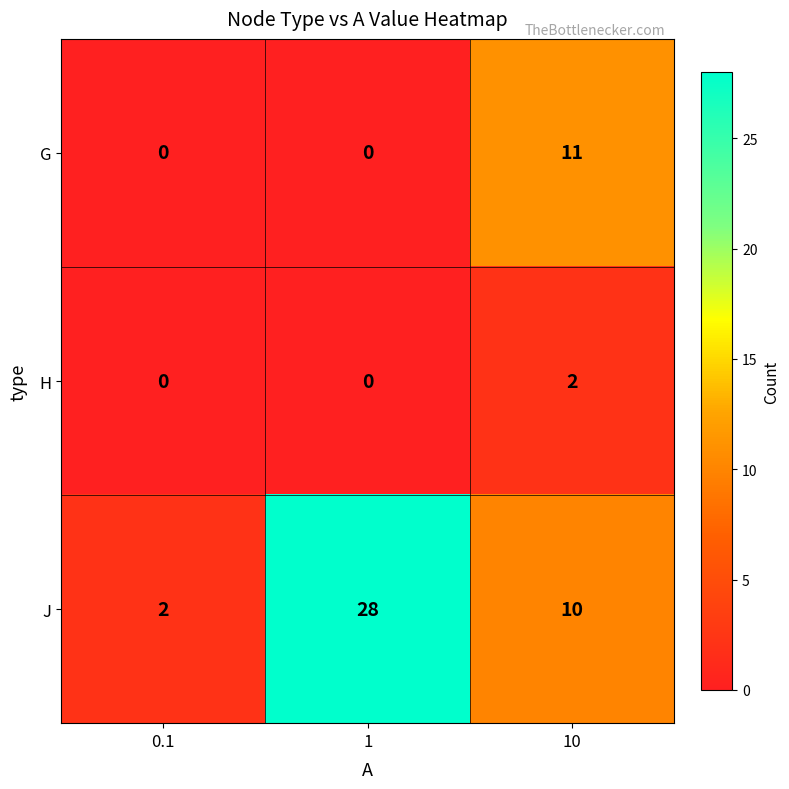

At how many categories does at least one series exceed 26?

1